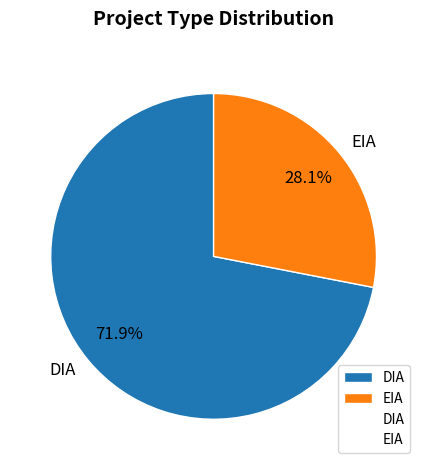

Which has a higher value, EIA or DIA?

DIA